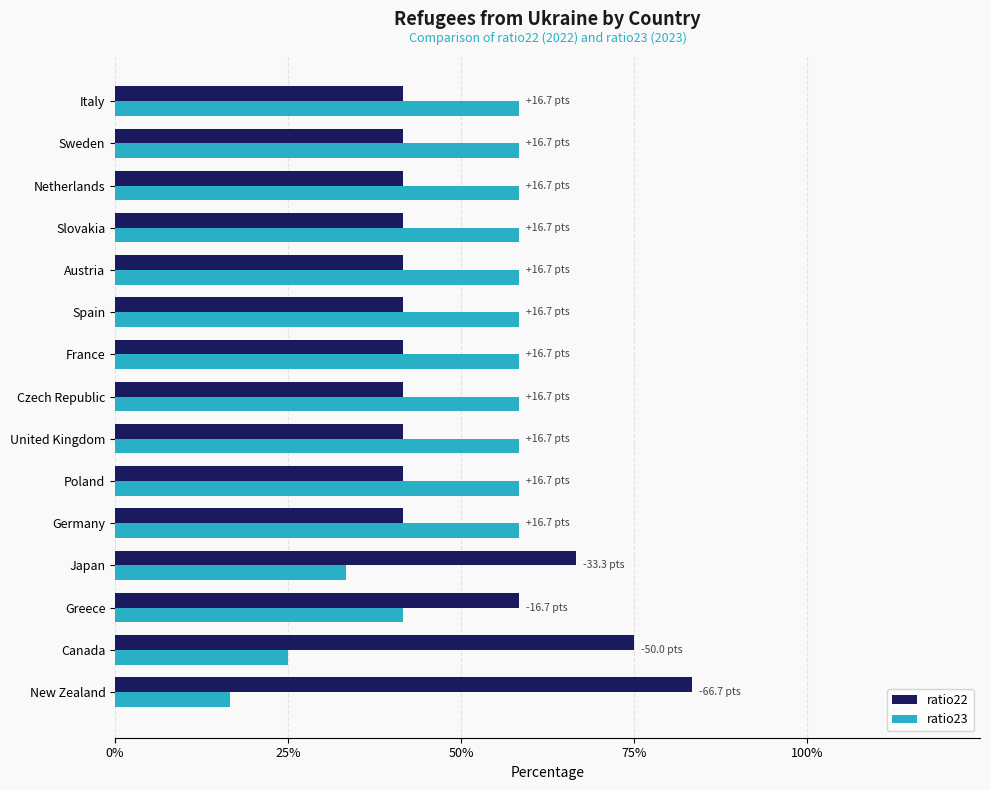

What are all the series names shown in the legend?

ratio22, ratio23